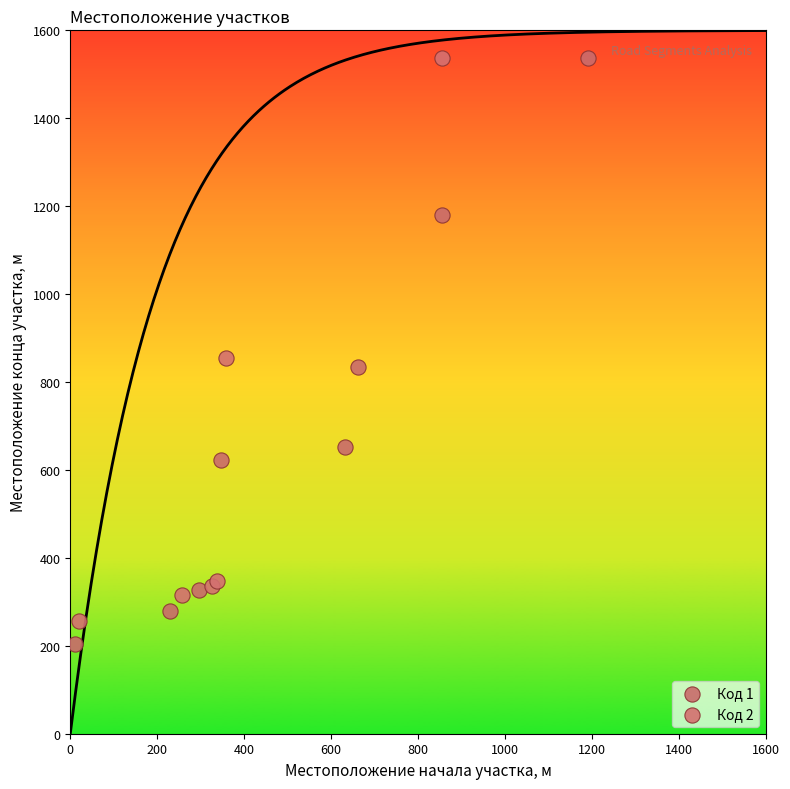

Which series has the widest spread of Y values?

Код 1